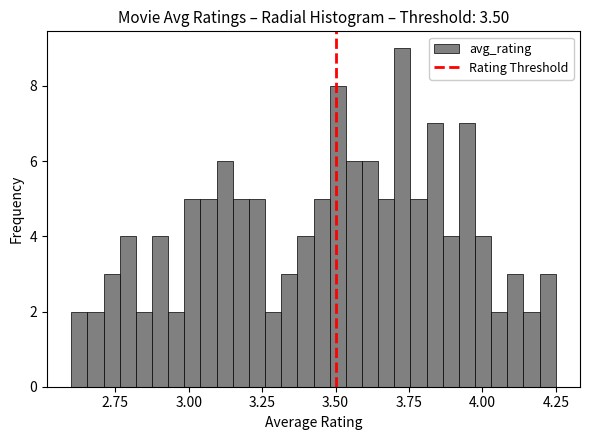

Read against the x-axis, roughly where is the centre of the tallest bar?

3.75